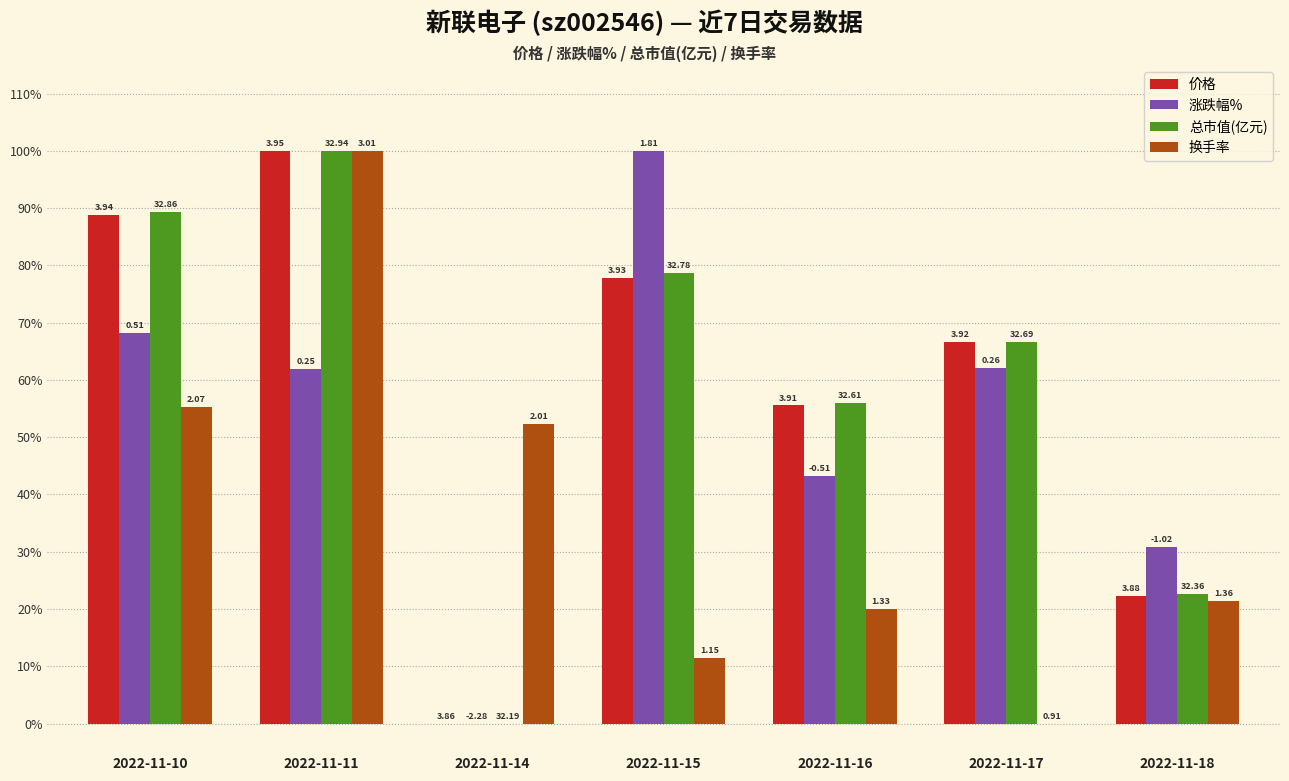

At 2022-11-17, list the series in order from smallest to largest.

换手率, 涨跌幅%, 价格, 总市值(亿元)